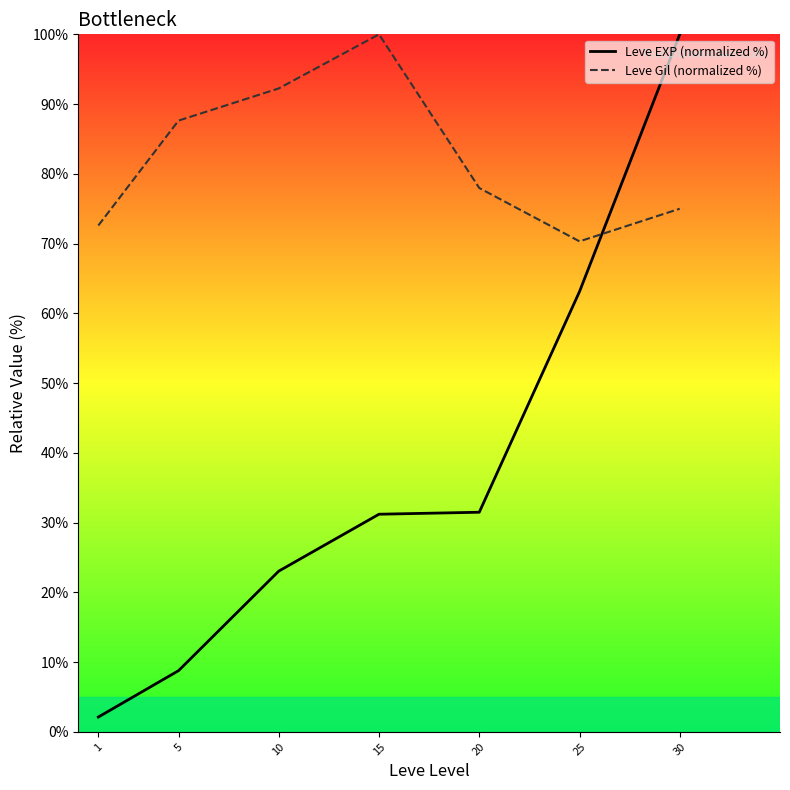

At which label is Leve EXP (normalized %) closest to 51?

25